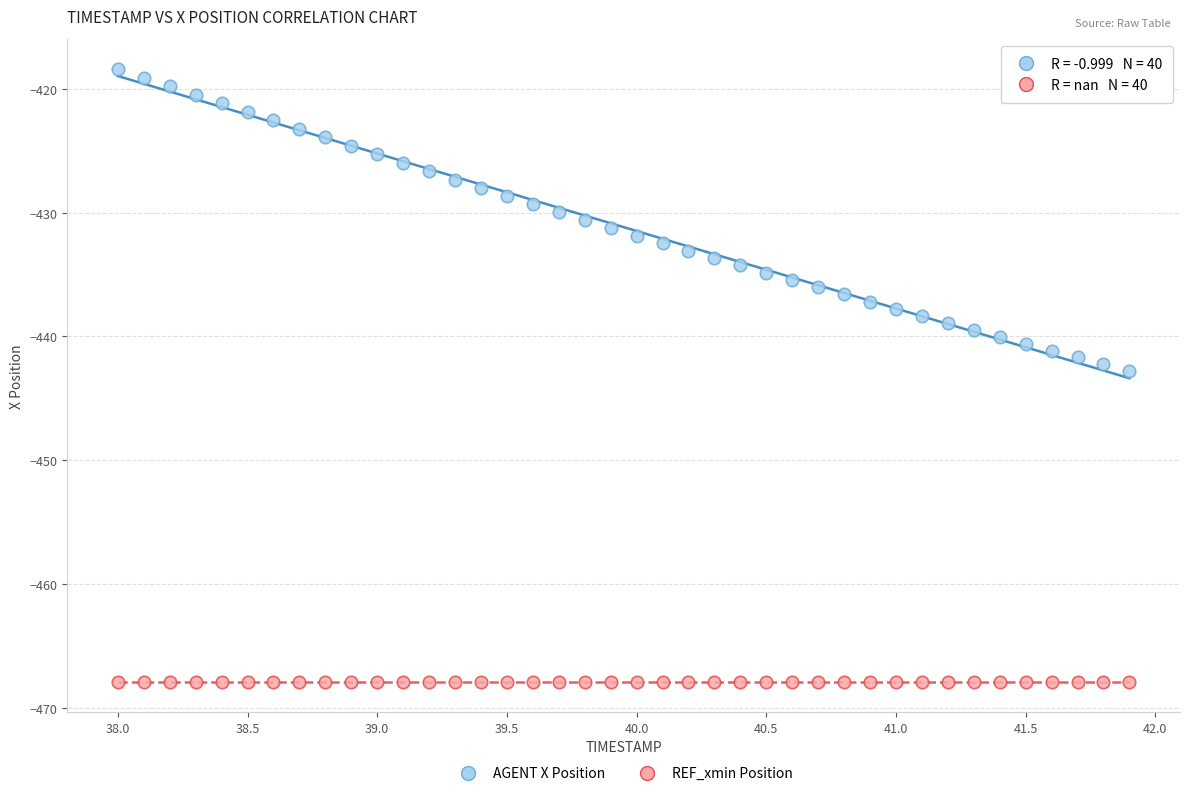

Which series contains the lowest Y value?

REF_xmin Position